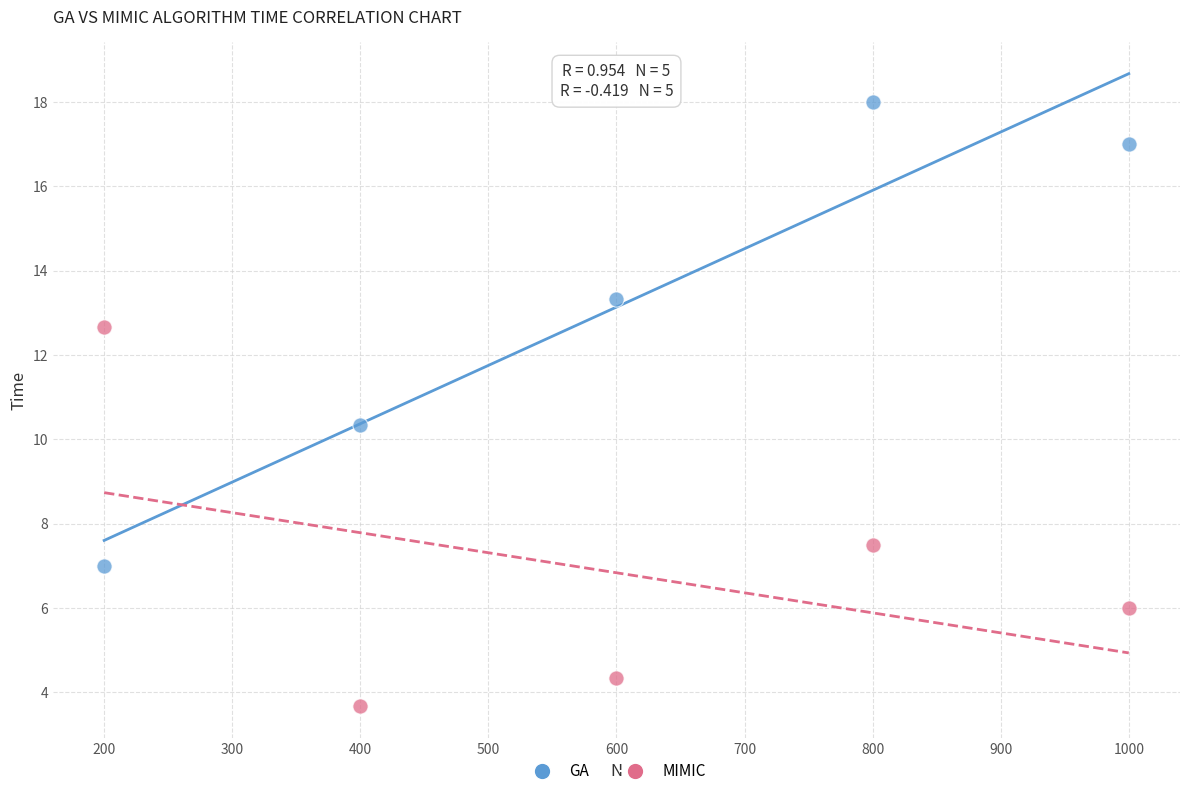

Which series reaches the maximum Y coordinate?

GA